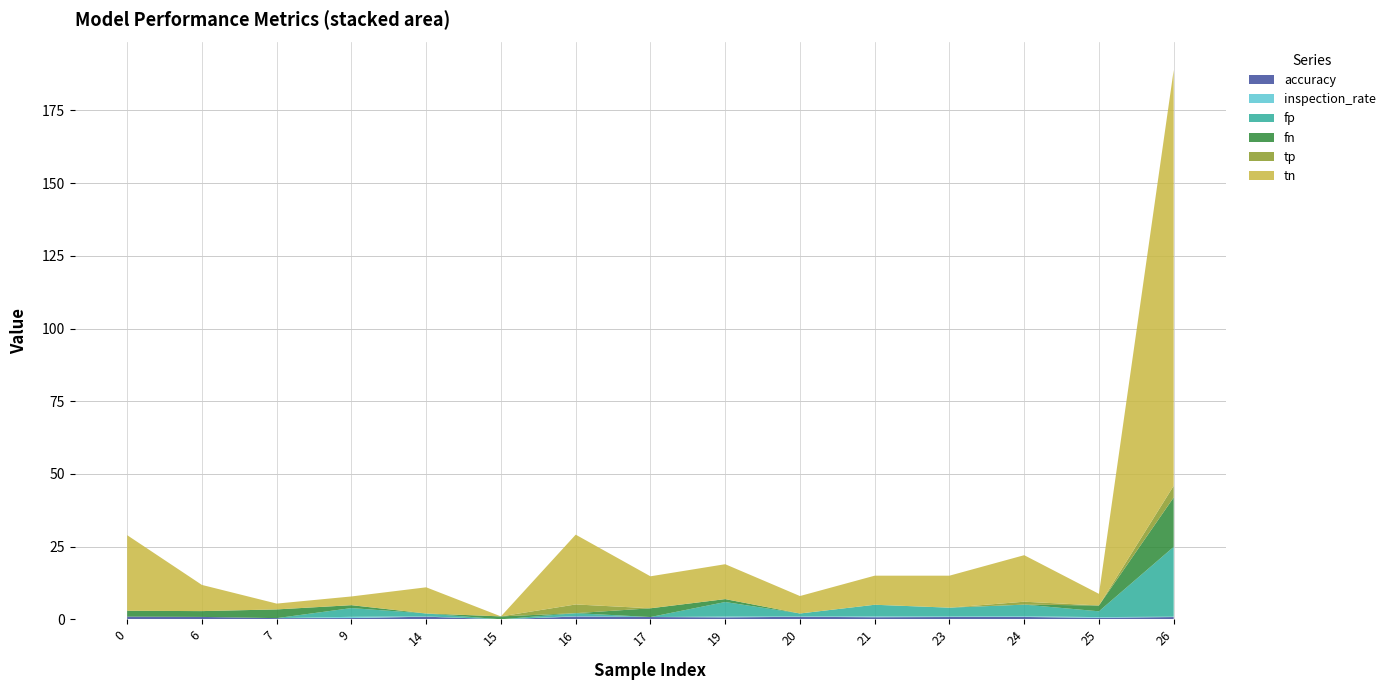

Reading right to left, extract all data points from this chart.

accuracy: 26=0.8	25=0.5	24=0.8	23=0.8	21=0.7	20=0.9	19=0.7	17=0.8	16=1.0	15=0.0	14=0.9	9=0.4	7=0.4	6=0.8	0=0.9
inspection_rate: 26=0.1	25=0.2	24=0.2	23=0.2	21=0.3	20=0.1	19=0.3	17=0.0	16=0.1	15=0.0	14=0.1	9=0.4	7=0.0	6=0.0	0=0.0
fp: 26=24.0	25=2.0	24=4.0	23=3.0	21=4.0	20=1.0	19=5.0	17=0.0	16=1.0	15=0.0	14=1.0	9=3.0	7=0.0	6=0.0	0=0.0
fn: 26=17.0	25=2.0	24=0.0	23=0.0	21=0.0	20=0.0	19=1.0	17=3.0	16=0.0	15=1.0	14=0.0	9=1.0	7=3.0	6=2.0	0=2.0
tp: 26=4.0	25=0.0	24=1.0	23=0.0	21=0.0	20=0.0	19=0.0	17=0.0	16=3.0	15=0.0	14=0.0	9=0.0	7=0.0	6=0.0	0=0.0
tn: 26=143.0	25=4.0	24=16.0	23=11.0	21=10.0	20=6.0	19=12.0	17=11.0	16=24.0	15=0.0	14=9.0	9=3.0	7=2.0	6=9.0	0=26.0